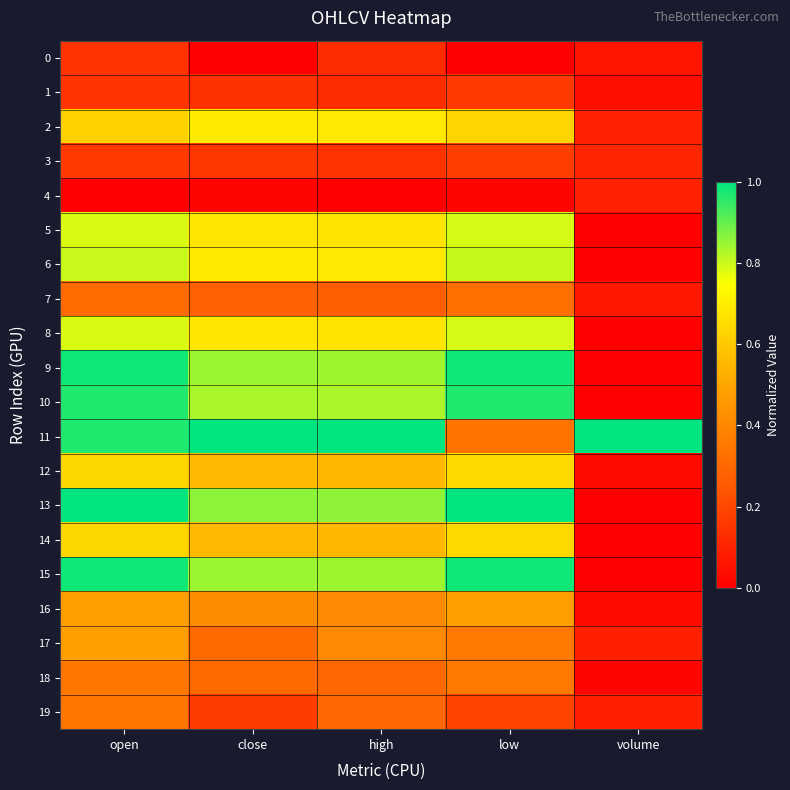

Reading left to right, list all the values displayed in this chart.

0: open=0.1	close=0.0	high=0.1	low=0.0	volume=0.1
1: open=0.1	close=0.1	high=0.1	low=0.2	volume=0.0
2: open=0.6	close=0.7	high=0.7	low=0.6	volume=0.1
3: open=0.2	close=0.2	high=0.1	low=0.2	volume=0.1
4: open=0.0	close=0.0	high=0.0	low=0.0	volume=0.1
5: open=0.8	close=0.7	high=0.7	low=0.8	volume=0.0
6: open=0.8	close=0.7	high=0.7	low=0.8	volume=0.0
7: open=0.3	close=0.3	high=0.3	low=0.3	volume=0.1
8: open=0.8	close=0.7	high=0.7	low=0.8	volume=0.0
9: open=1.0	close=0.8	high=0.8	low=1.0	volume=0.0
10: open=1.0	close=0.8	high=0.8	low=1.0	volume=0.0
11: open=1.0	close=1.0	high=1.0	low=0.3	volume=1.0
12: open=0.6	close=0.6	high=0.5	low=0.6	volume=0.0
13: open=1.0	close=0.9	high=0.9	low=1.0	volume=0.0
14: open=0.6	close=0.6	high=0.5	low=0.6	volume=0.0
15: open=1.0	close=0.8	high=0.8	low=1.0	volume=0.0
16: open=0.5	close=0.4	high=0.4	low=0.5	volume=0.0
17: open=0.5	close=0.3	high=0.4	low=0.4	volume=0.1
18: open=0.3	close=0.3	high=0.3	low=0.4	volume=0.0
19: open=0.3	close=0.2	high=0.3	low=0.2	volume=0.1